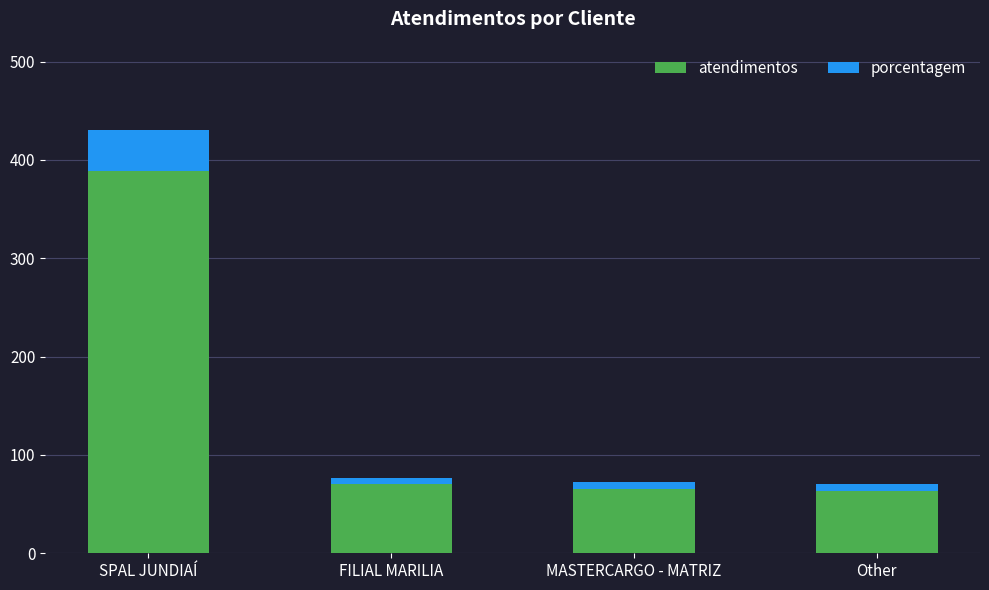

True or false: atendimentos has a value of 122 at SPAL JUNDIAÍ.

False